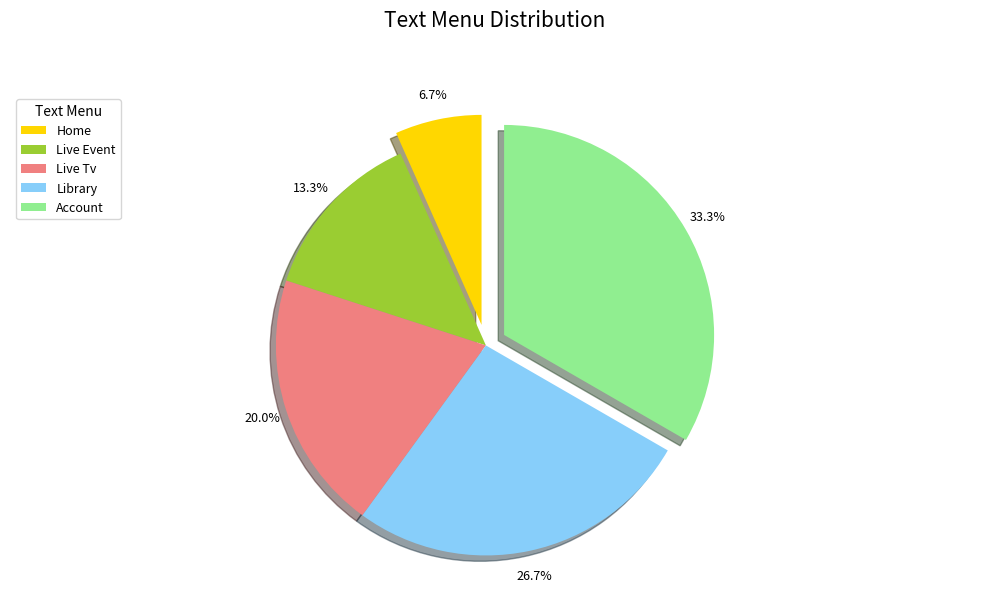

To the nearest percent, what is the combined percentage of Live Event and Library?

40%